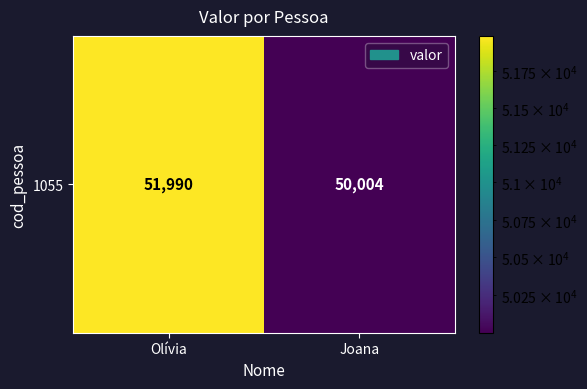

List the labels in order of value, largest first.

Olívia, Joana